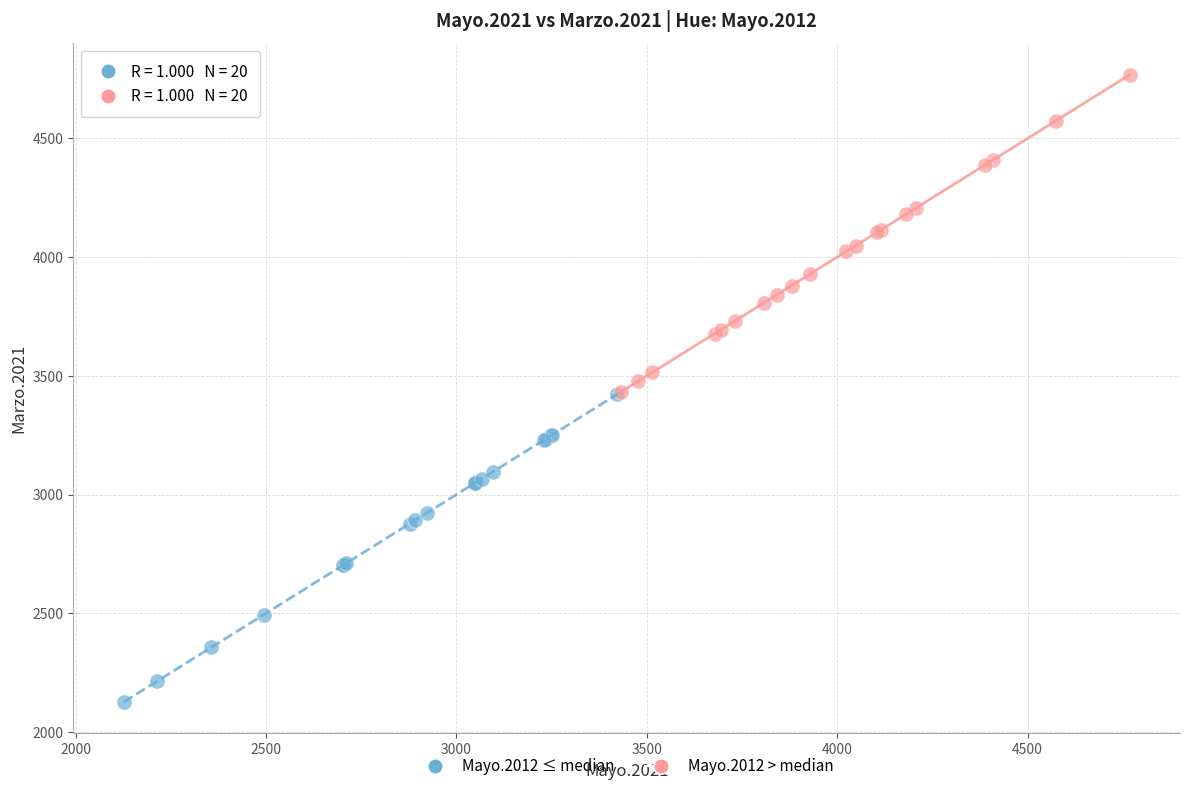

Which series contains the lowest Y value?

Mayo.2012 ≤ median